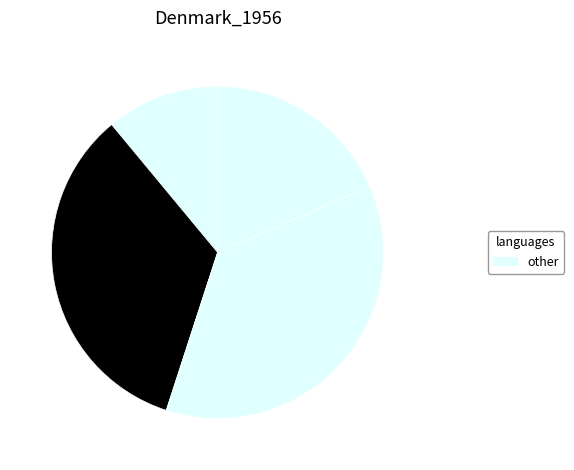

How many segments does this pie chart have?

4